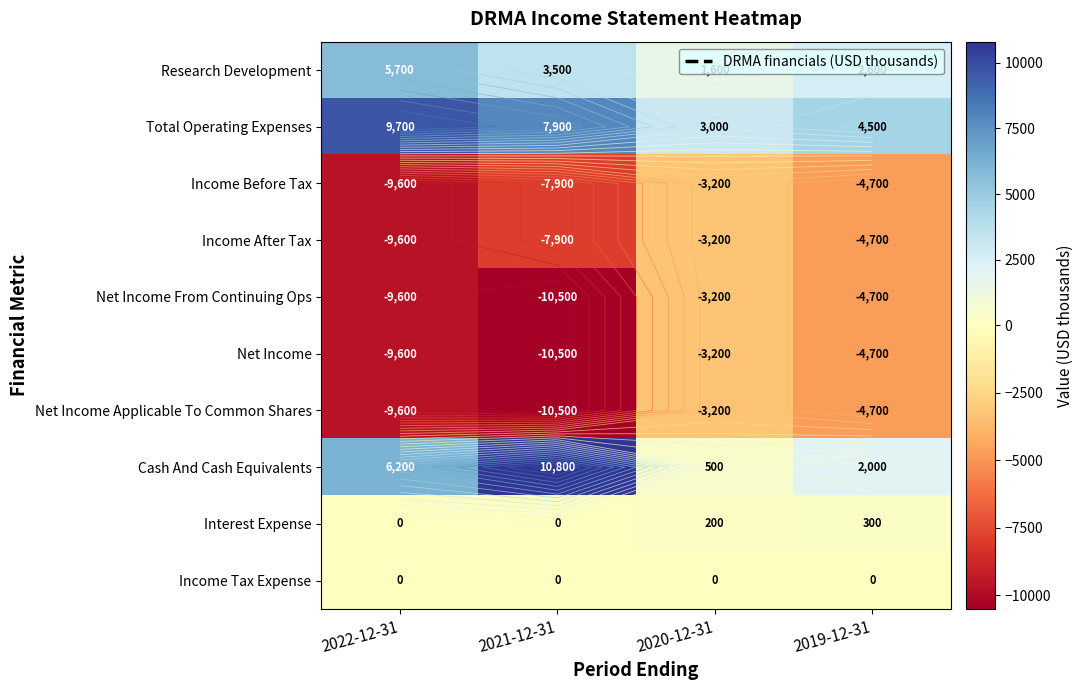

How many values in the Research Development series are below 3500?

2